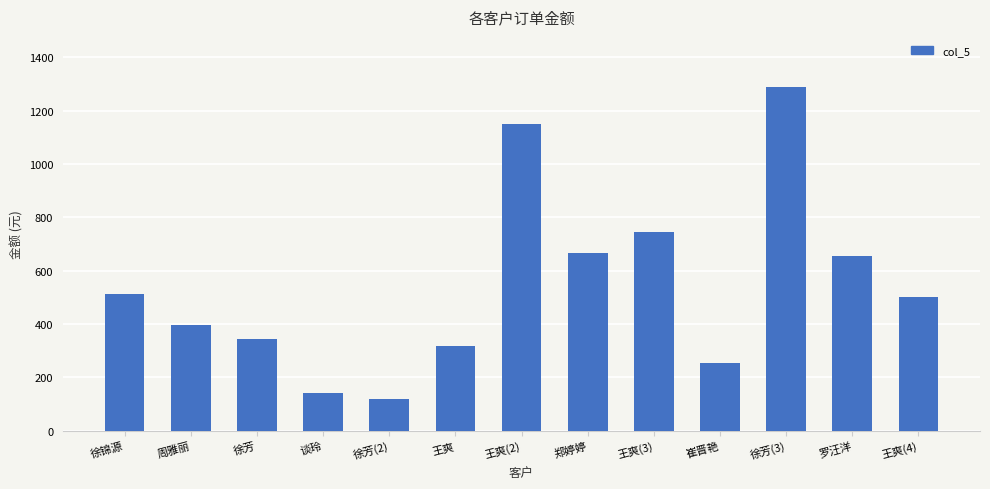

What is the ratio of the value at 徐芳(2) to the value at 王爽?

0.4